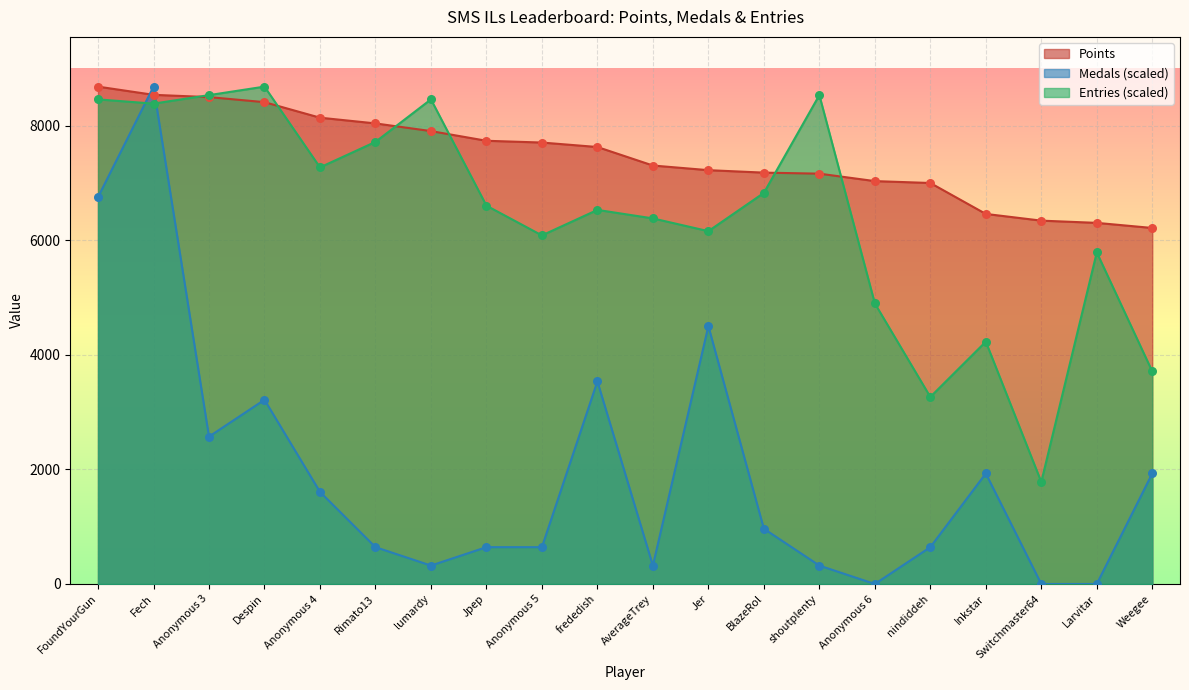

Which series has the largest total across all categories?

Points